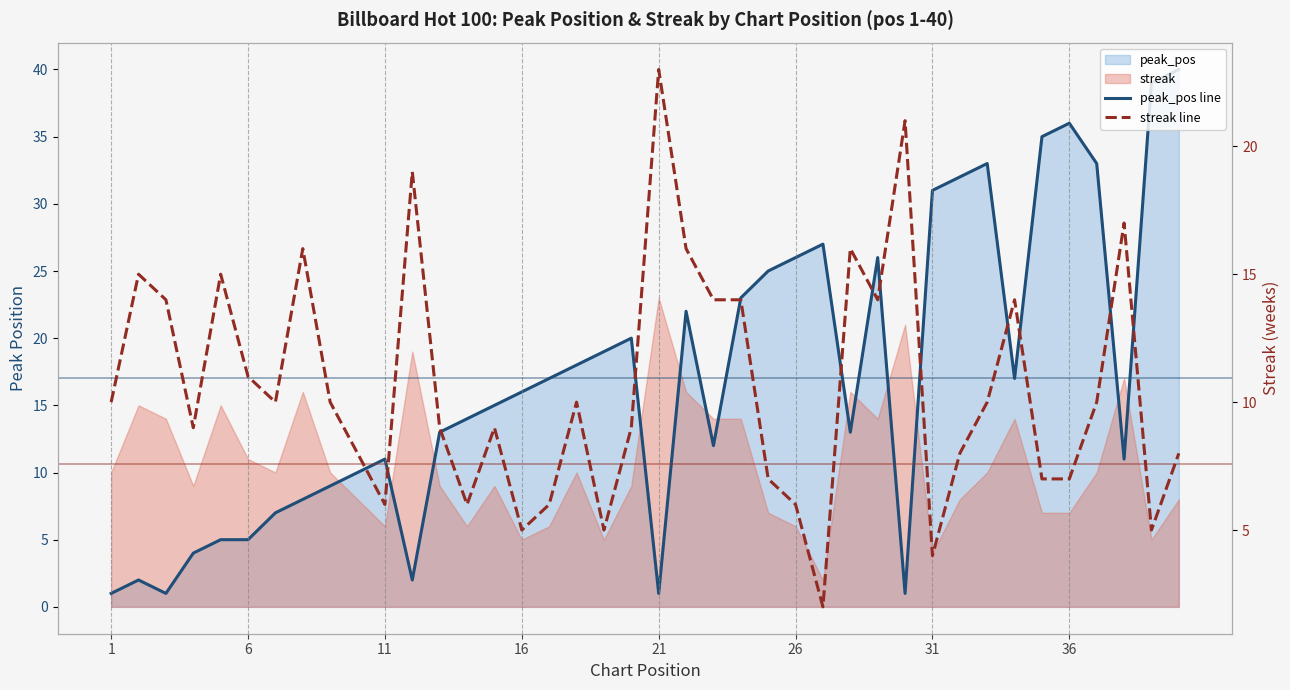

After their last crossing, which series has the higher values: streak line or peak_pos line?

peak_pos line